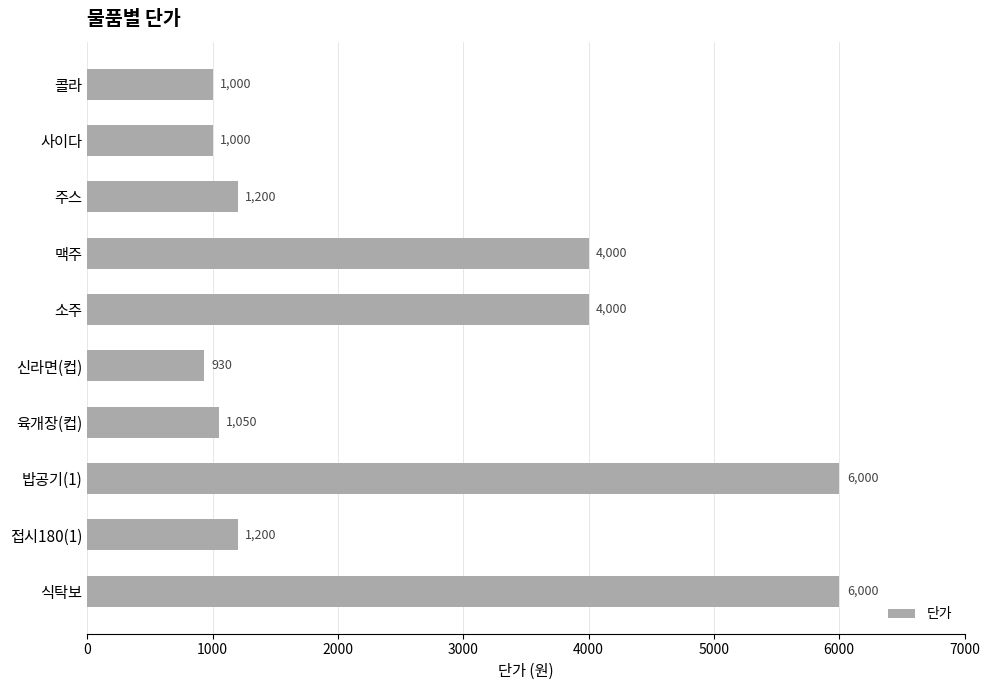

The chart shows a value of 628 at 주스. True or false?

False